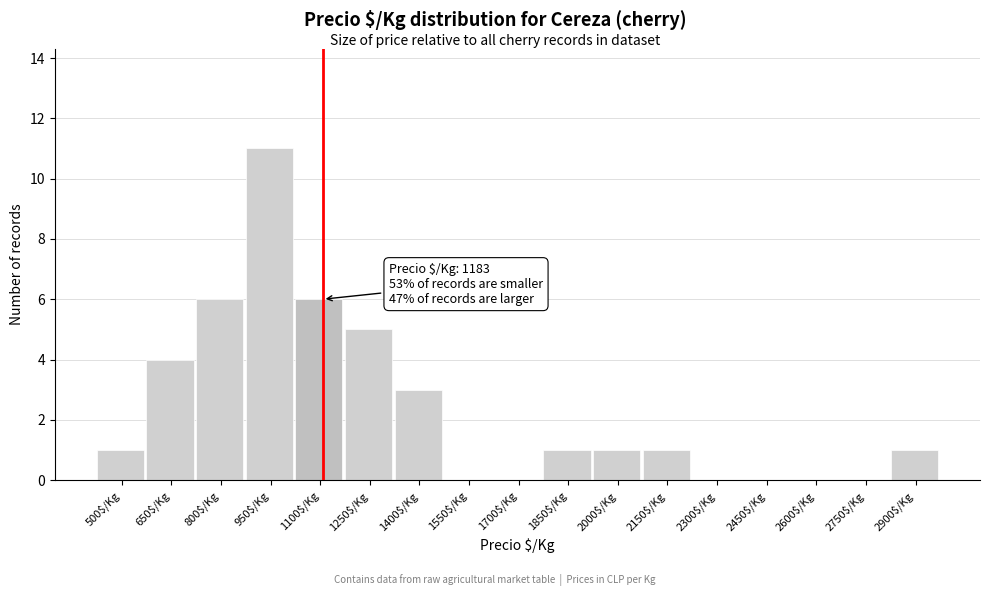

What is the maximum value shown in the chart?

11